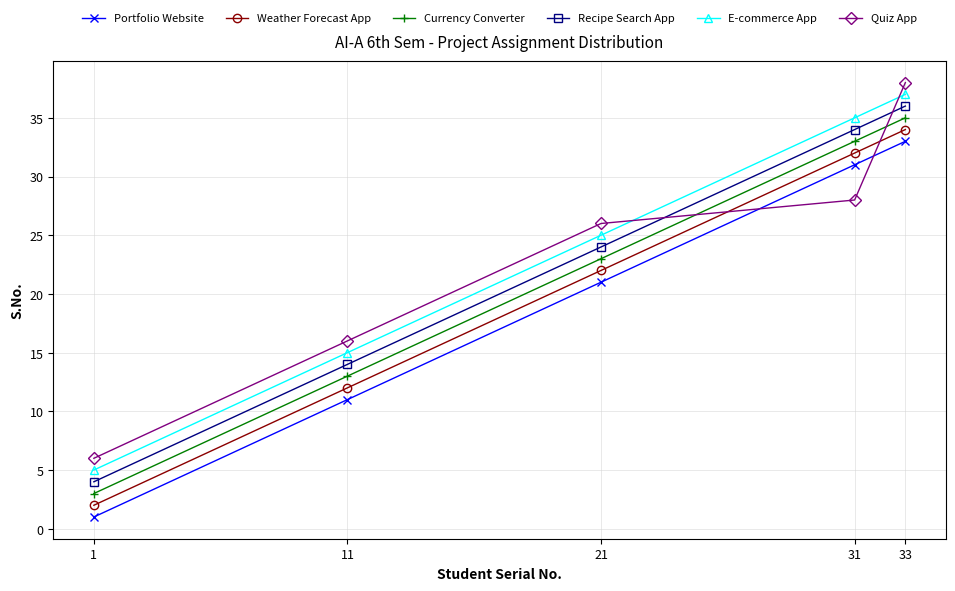

Which series ends up on top after the final intersection of Quiz App and Currency Converter?

Quiz App